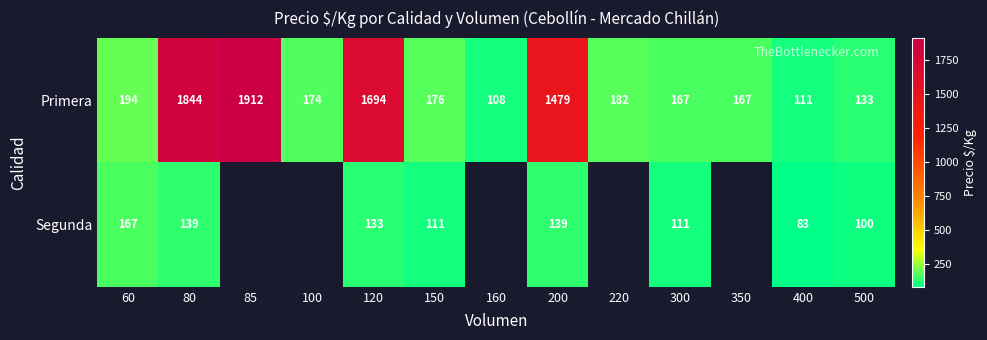

How many data points does each series have?

13